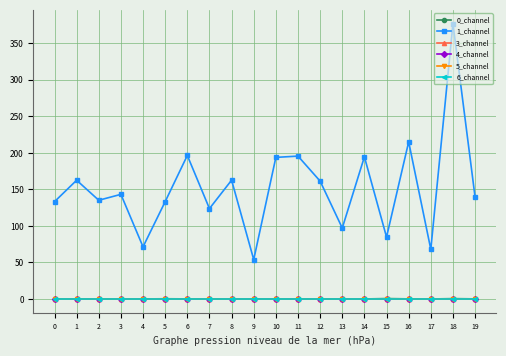

Rank the series by their maximum value, from highest to lowest.

1_channel, 0_channel, 3_channel, 4_channel, 5_channel, 6_channel